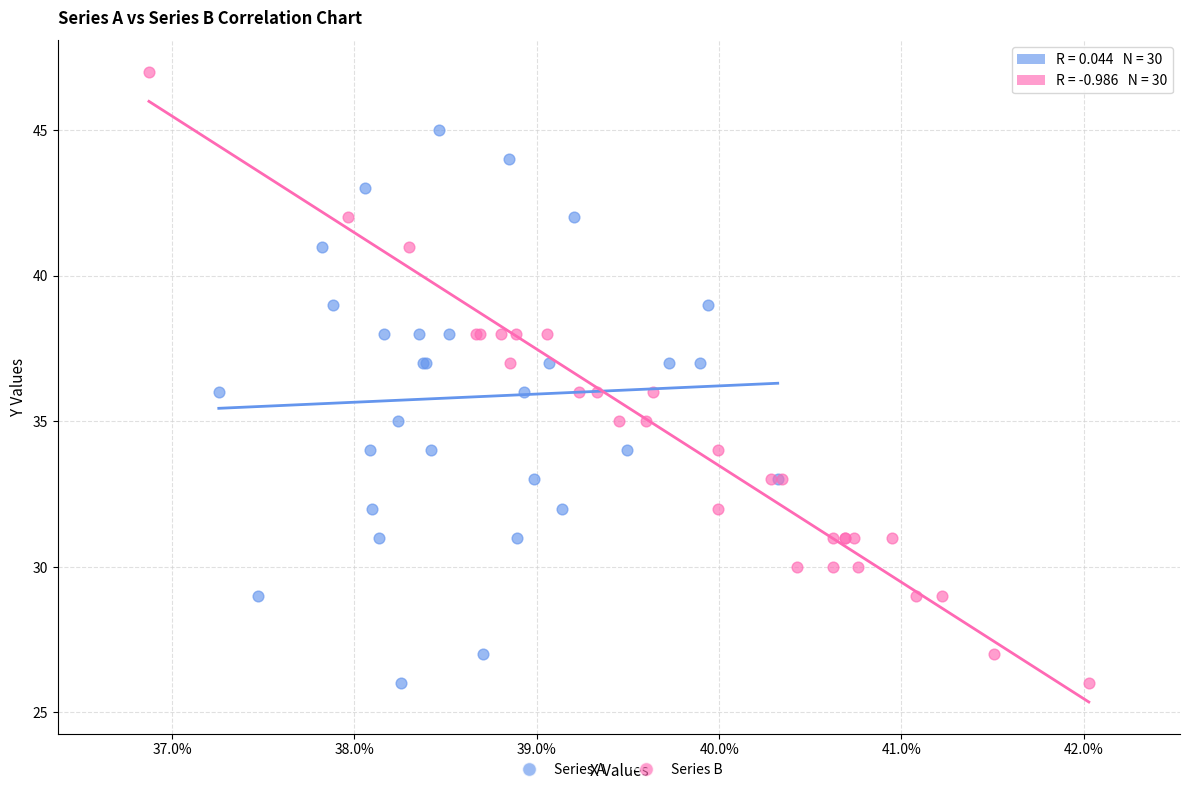

Which series has the largest Y range (max minus min)?

Series B